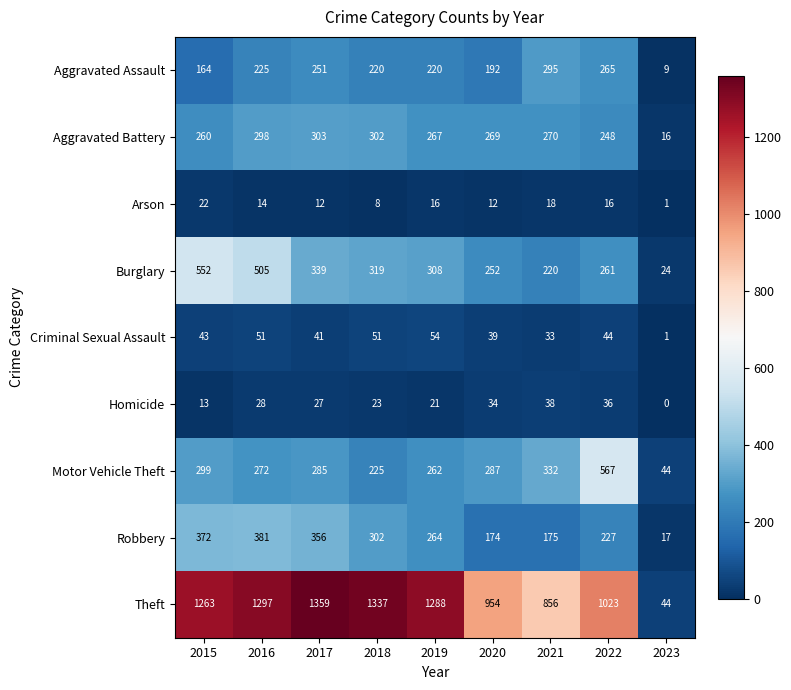

Is it true that Homicide equals 27 at 2017?

True